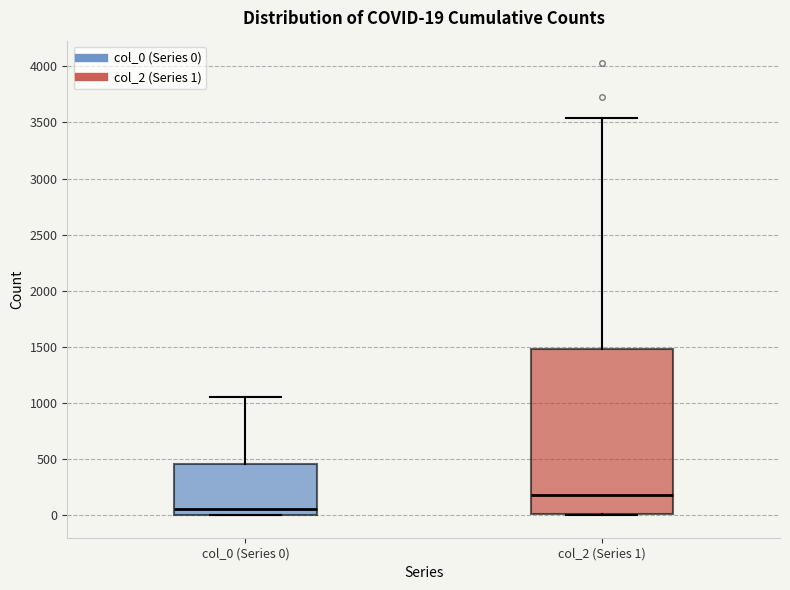

Which box has the highest median line?

col_2 (Series 1)